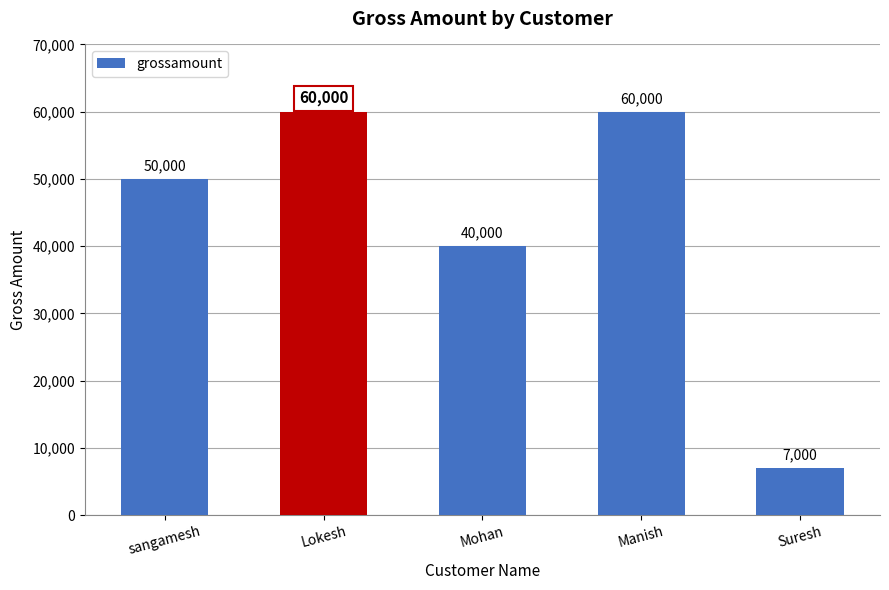

The value at Manish is 60000. True or false?

True